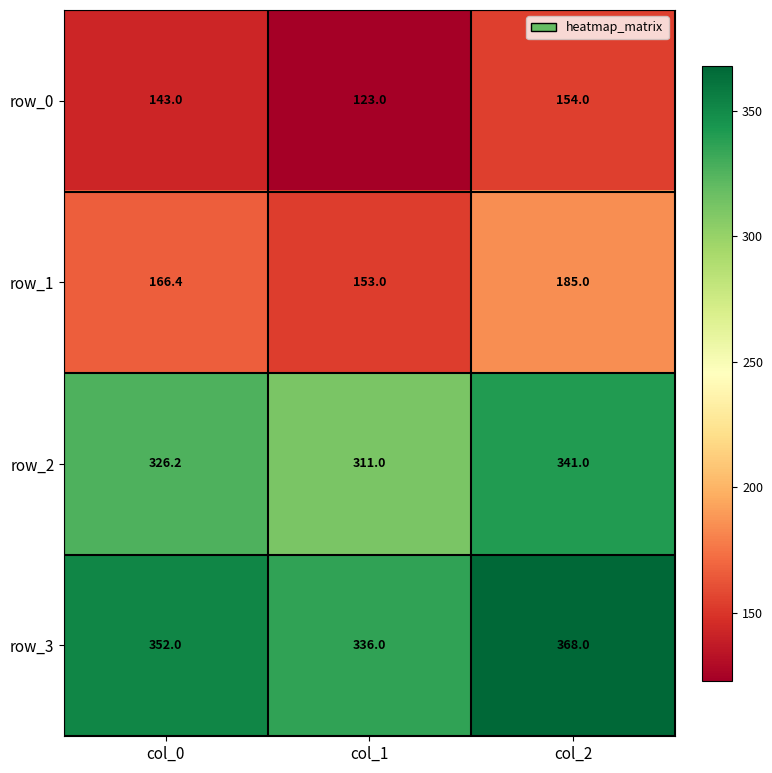

At col_2, list the series in order from largest to smallest.

row_3, row_2, row_1, row_0